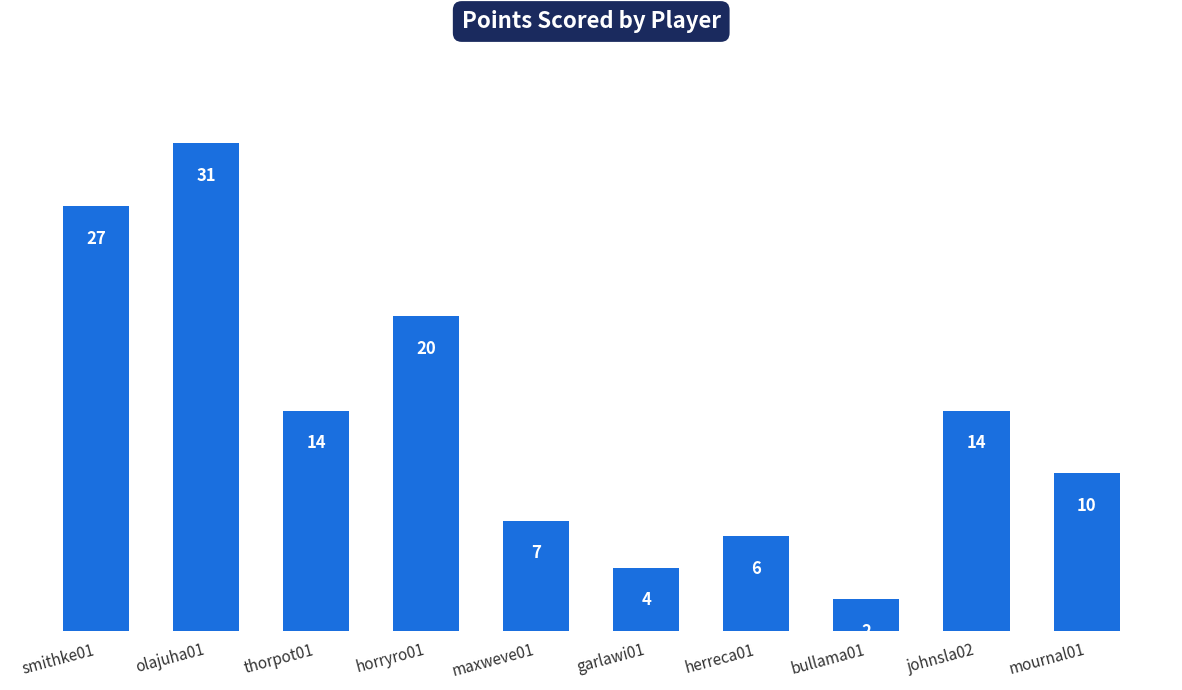

Between smithke01 and thorpot01, which is larger?

smithke01